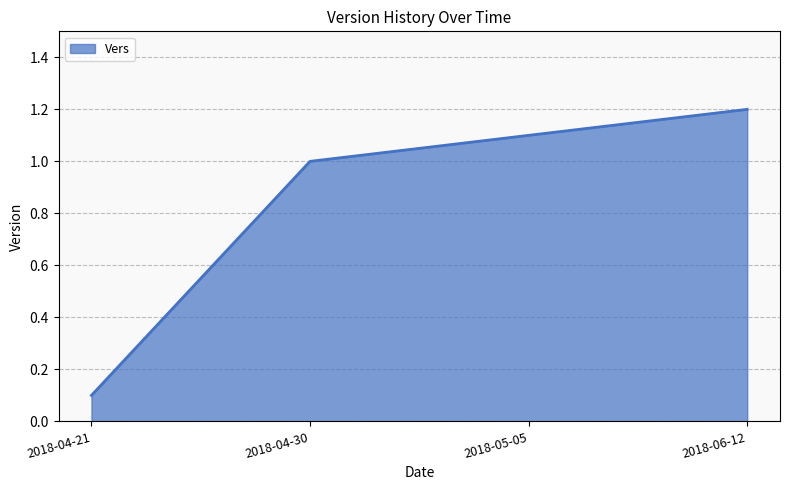

What is the minimum value shown in the chart?

0.1